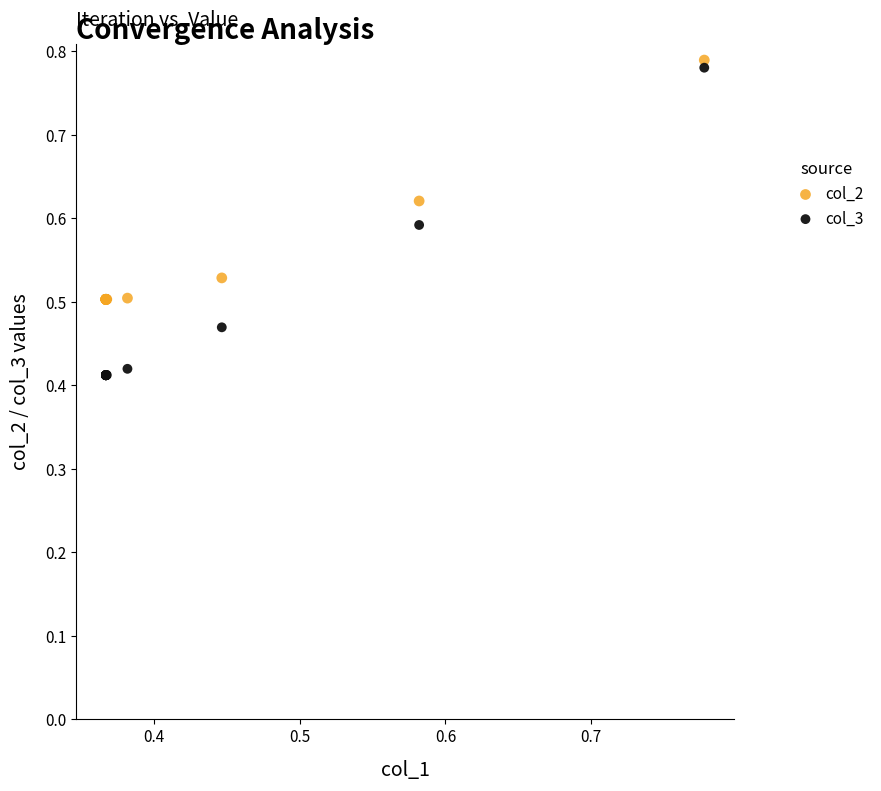

Which series contains the lowest Y value?

col_3